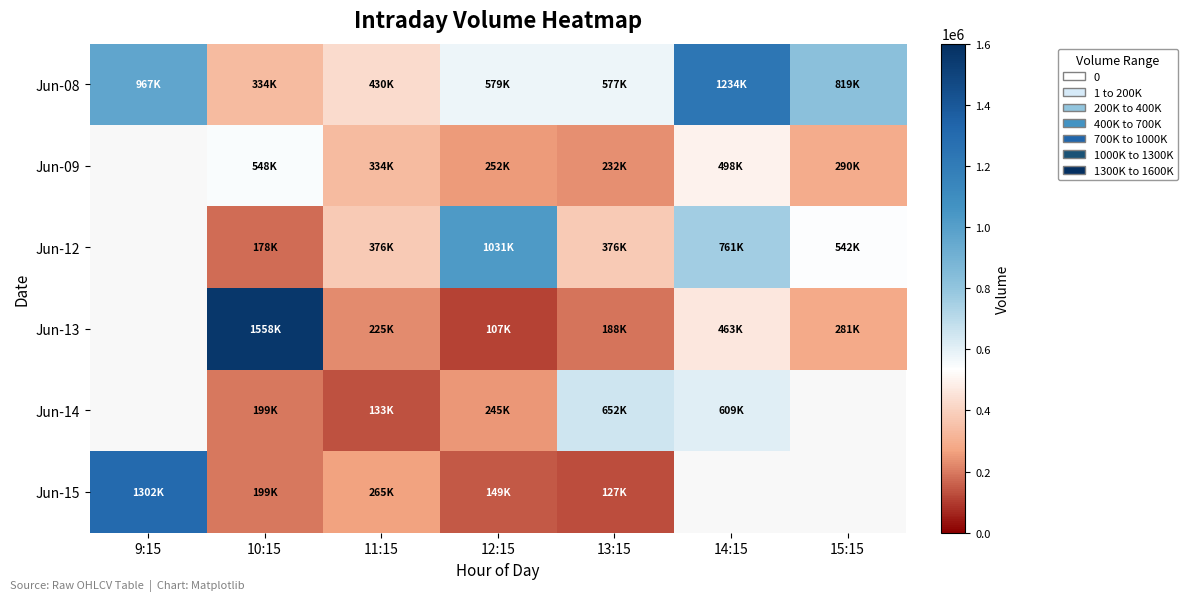

How many positive values does the Jun-15 series have?

5